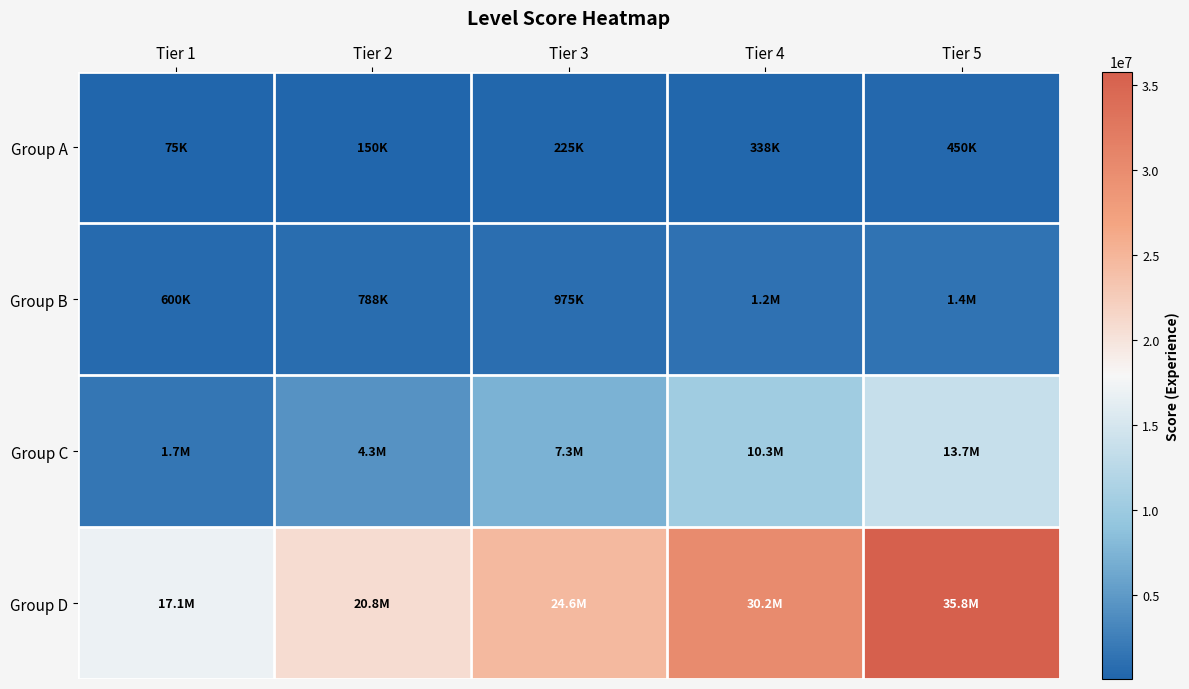

Which has a higher value, Tier 5 or Tier 2?

Tier 5